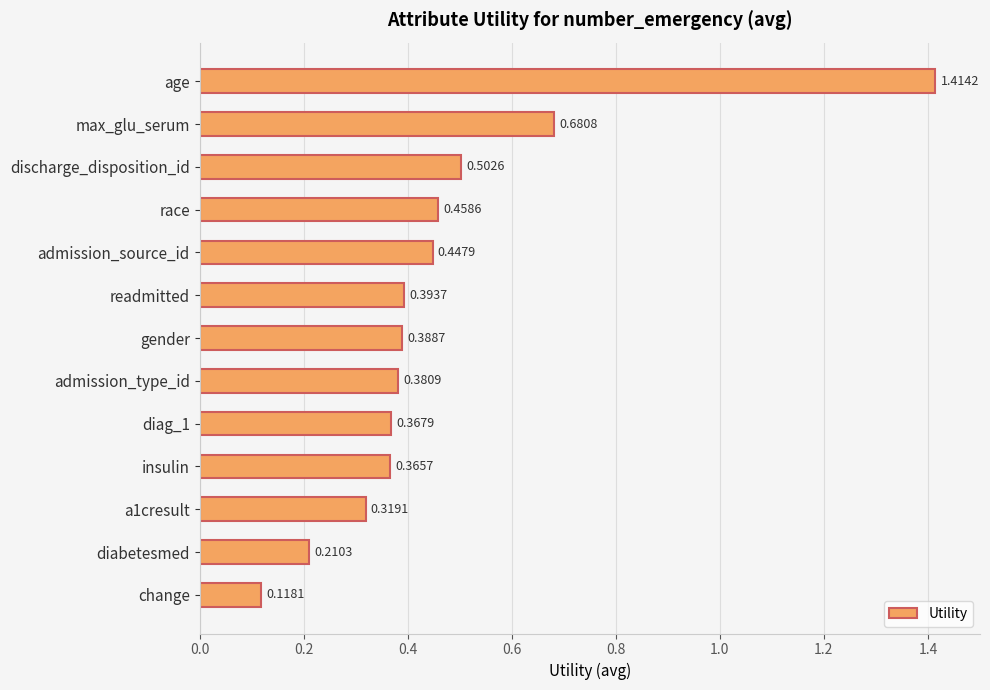

Rank the categories by value from highest to lowest.

age, max_glu_serum, discharge_disposition_id, race, admission_source_id, readmitted, gender, admission_type_id, diag_1, insulin, a1cresult, diabetesmed, change